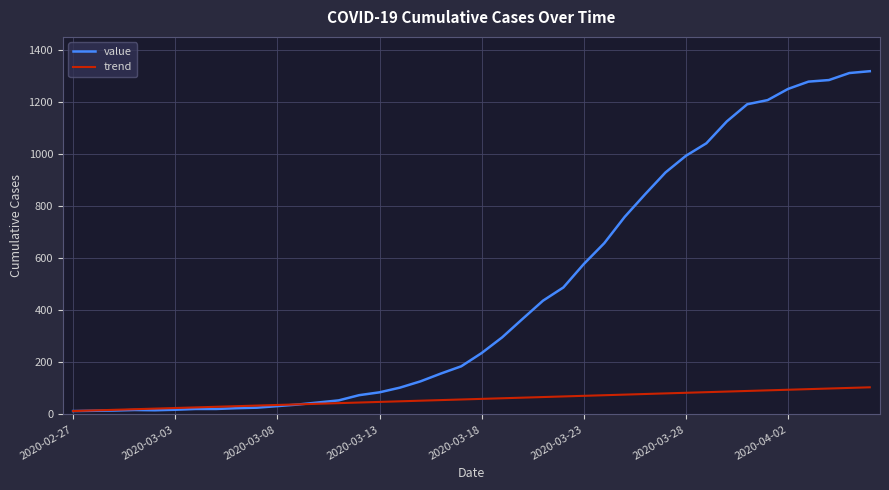

Does the chart have visible grid lines?

Yes